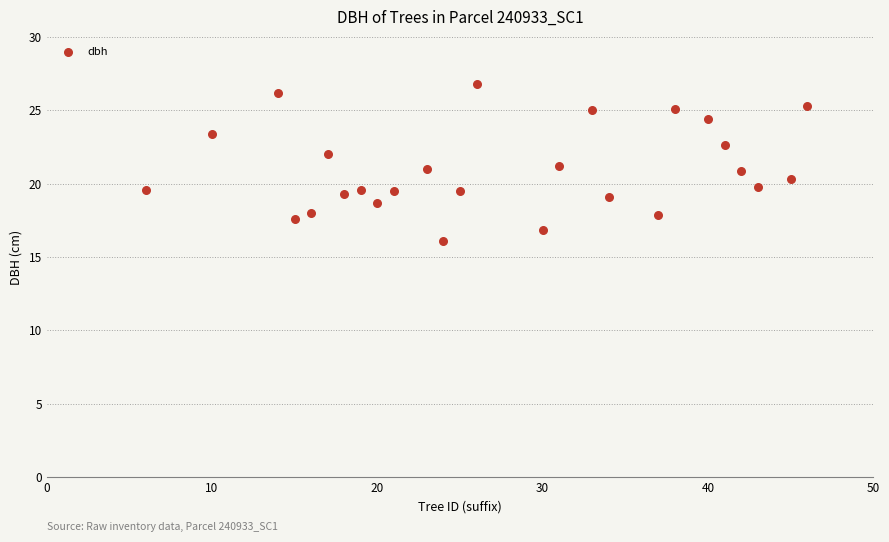

What is the range of X values (max minus min)?

40.0